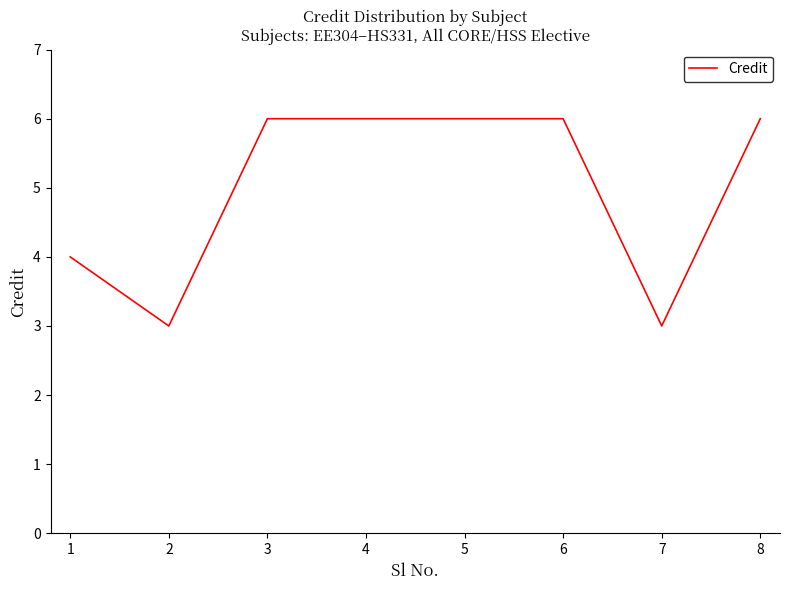

The chart shows a value of 1 at 2. True or false?

False